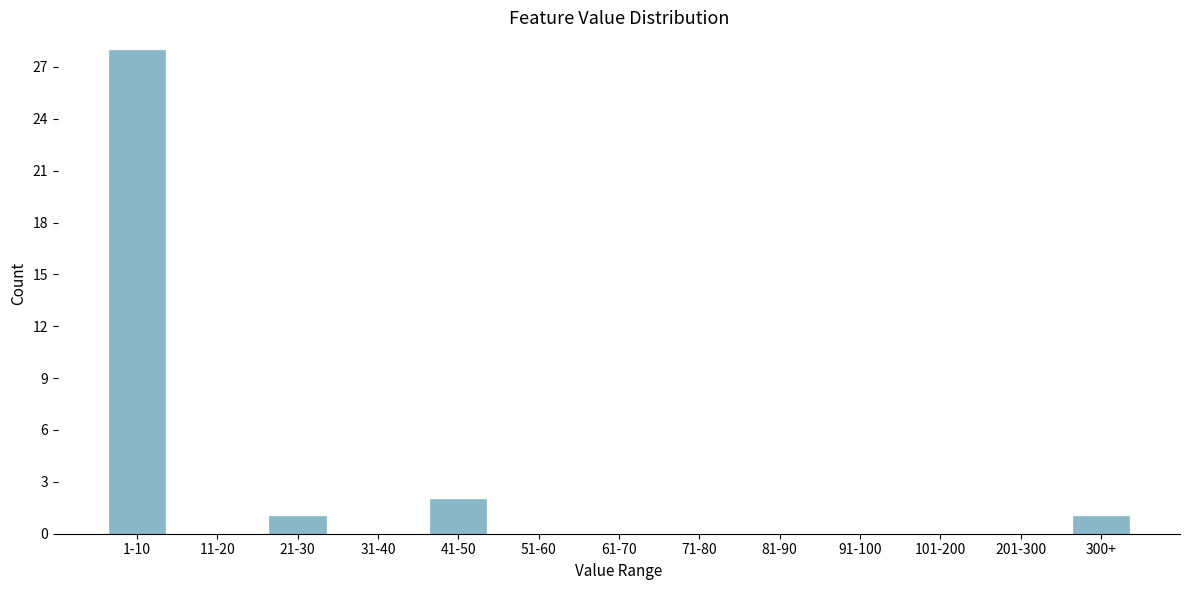

Reading left to right, what are all the values shown in this chart?

1-10=28	11-20=0	21-30=1	31-40=0	41-50=2	51-60=0	61-70=0	71-80=0	81-90=0	91-100=0	101-200=0	201-300=0	300+=1